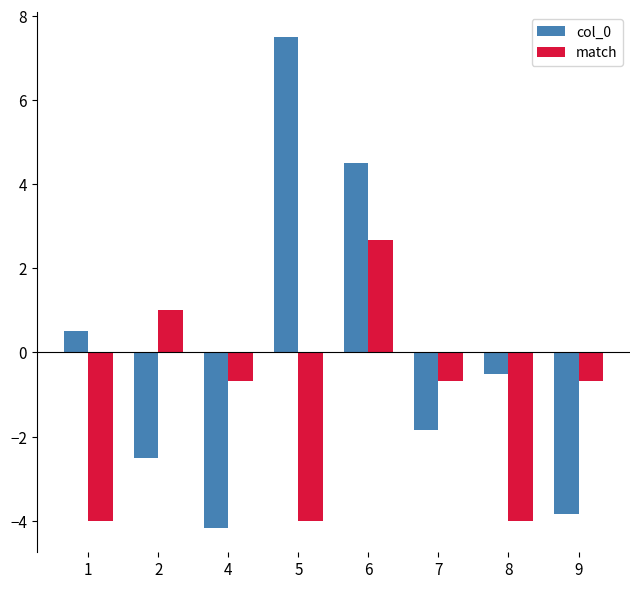

What is the value of the match bar at the 7th from the left?

-4.0